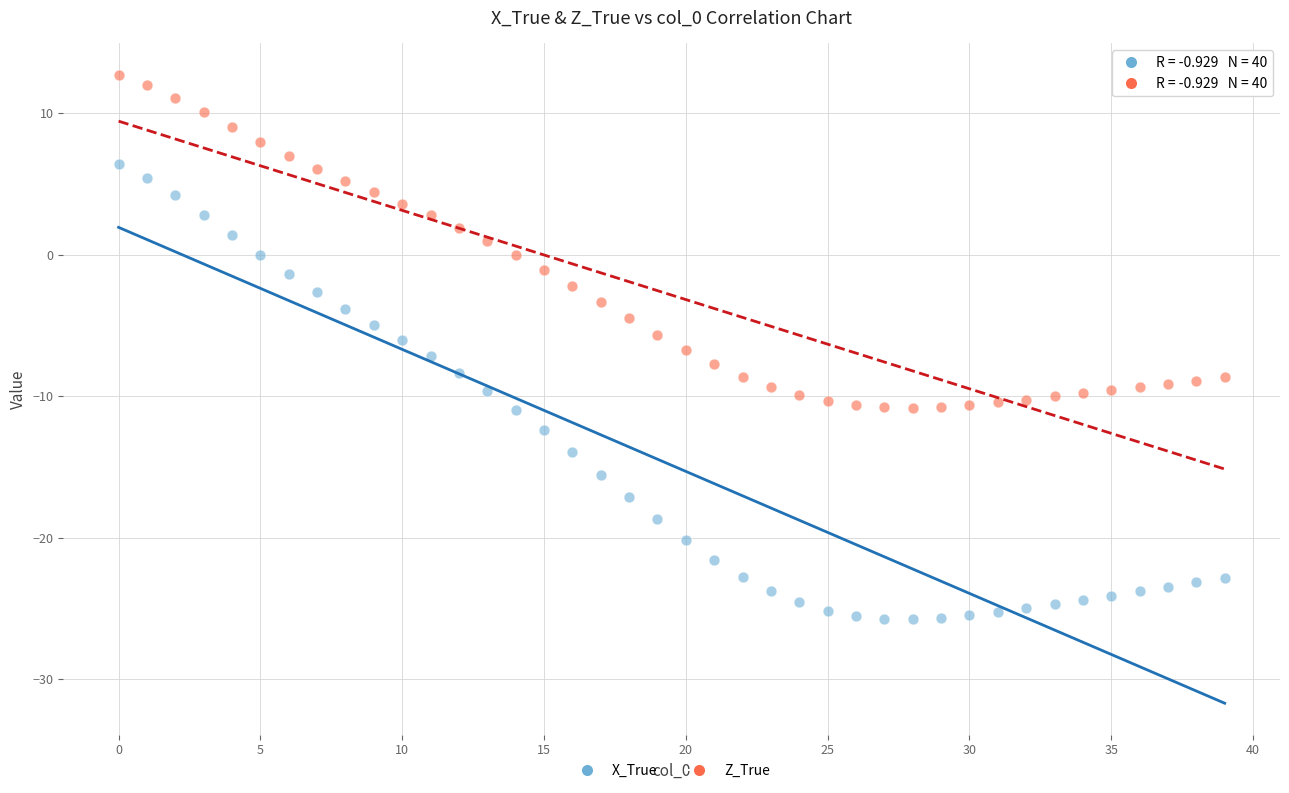

Across all data points, what is the range of Y values (max minus min)?

38.5